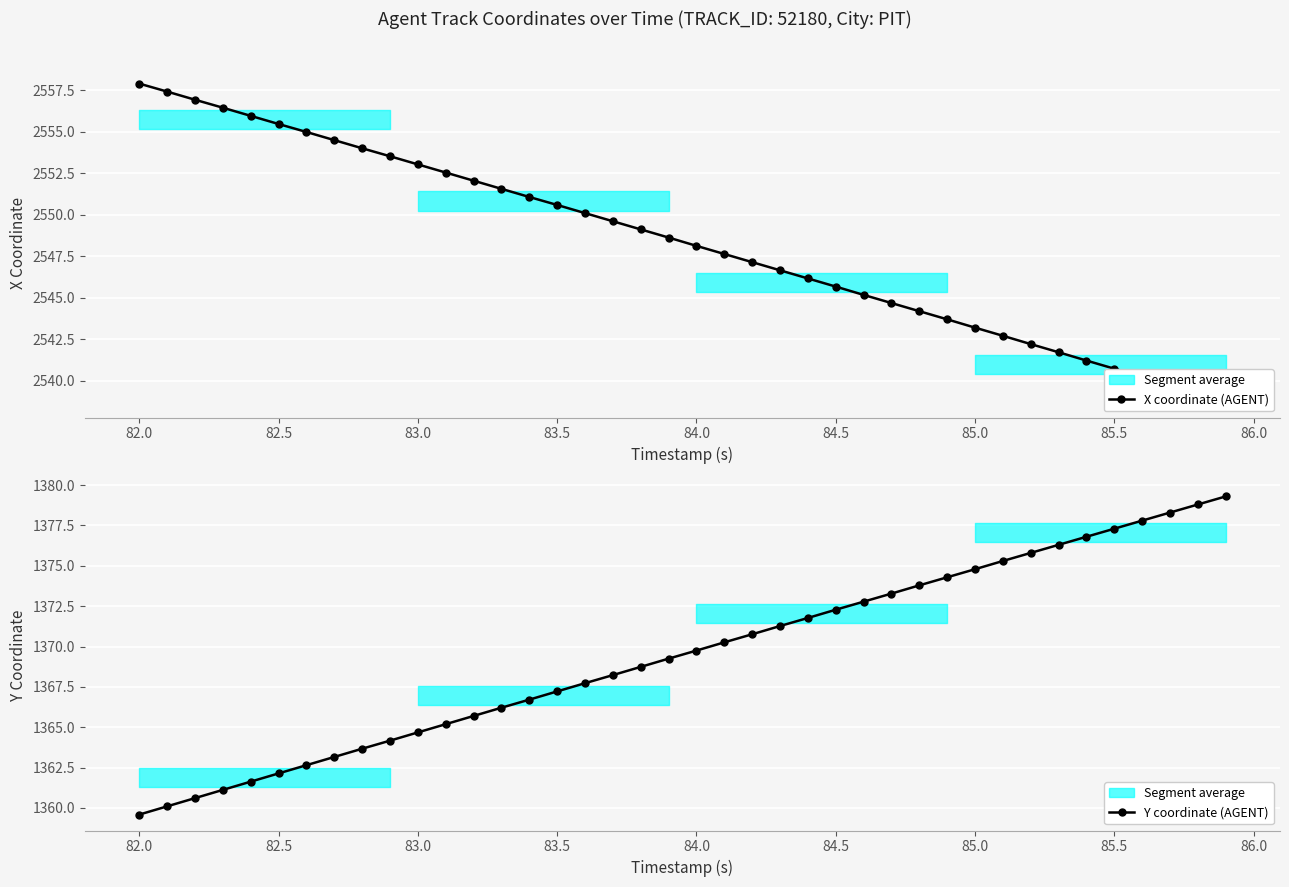

At which label does Y coordinate (AGENT) reach its minimum?

82.0